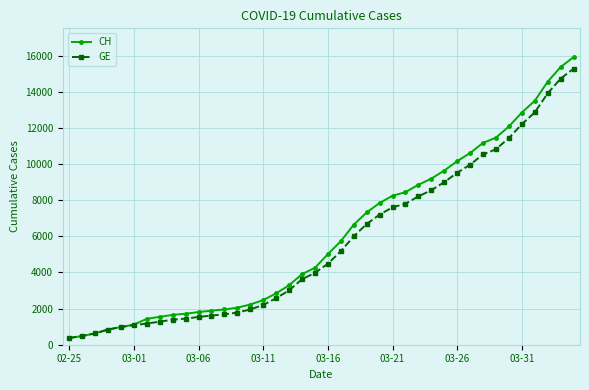

Which series has the largest range (max minus min)?

CH